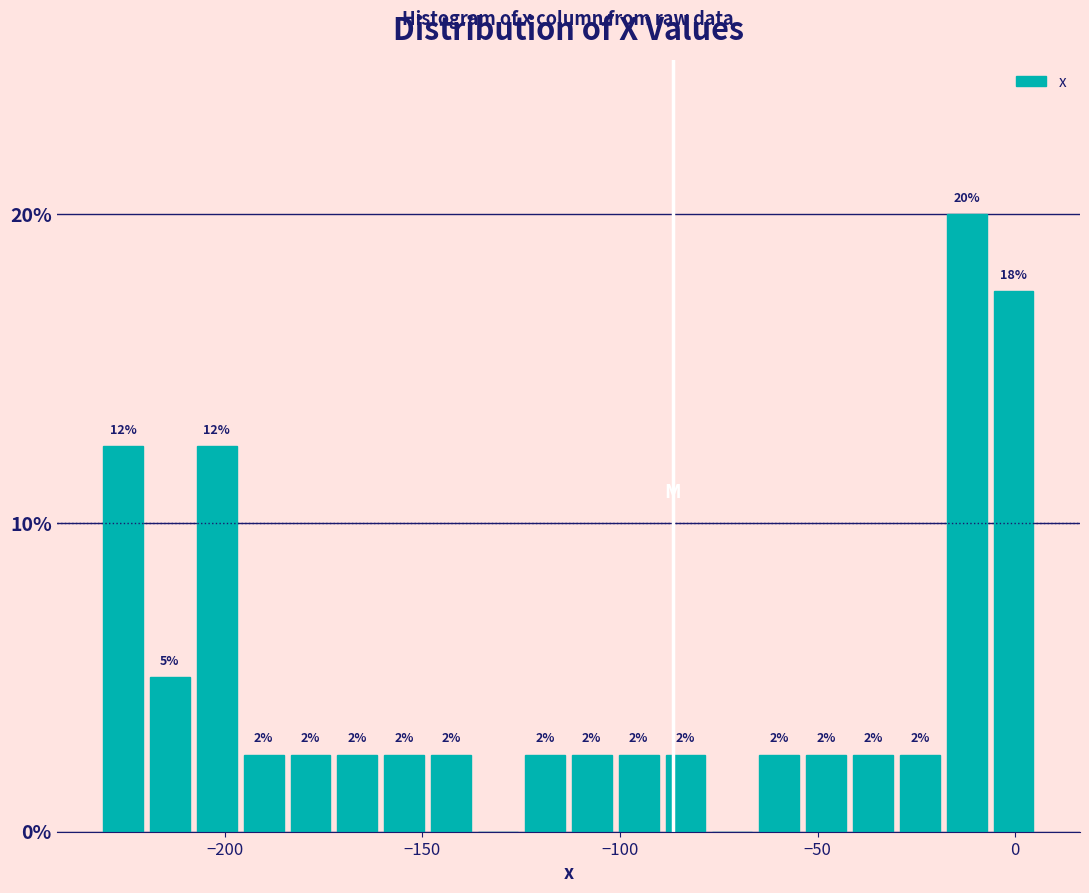

Around what value on the x-axis is the tallest bar? Give the approximate position of its centre, as read against the axis.

-10